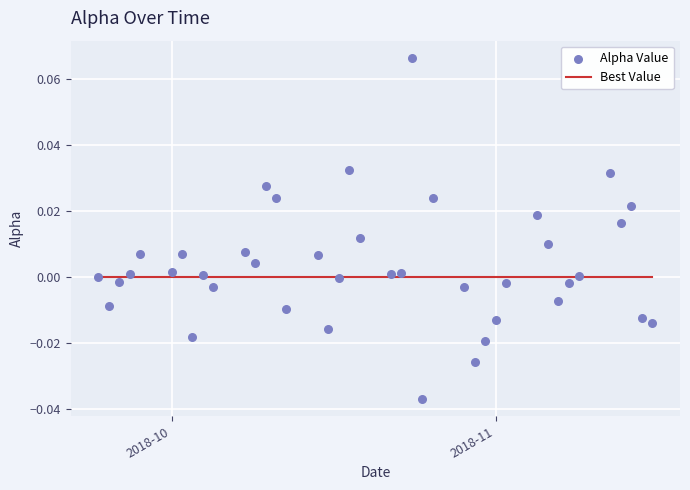

Which series reaches the maximum Y coordinate?

Alpha Value